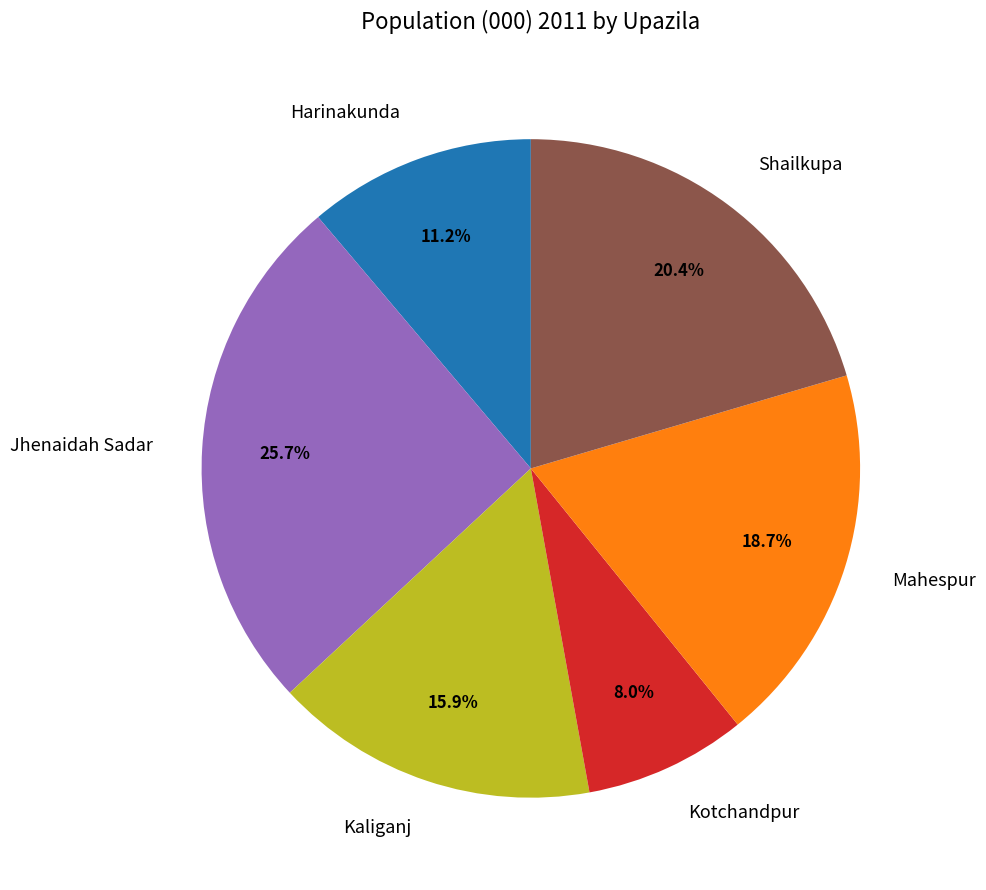

Approximately how many times larger is the value at Shailkupa compared to Harinakunda?

1.8